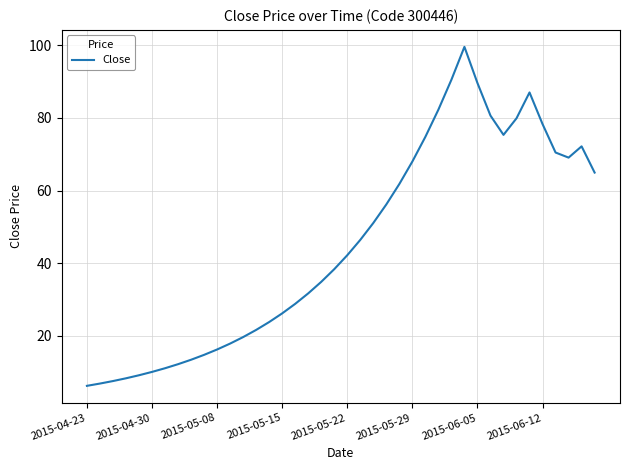

What is the difference between the maximum and minimum values?

93.3